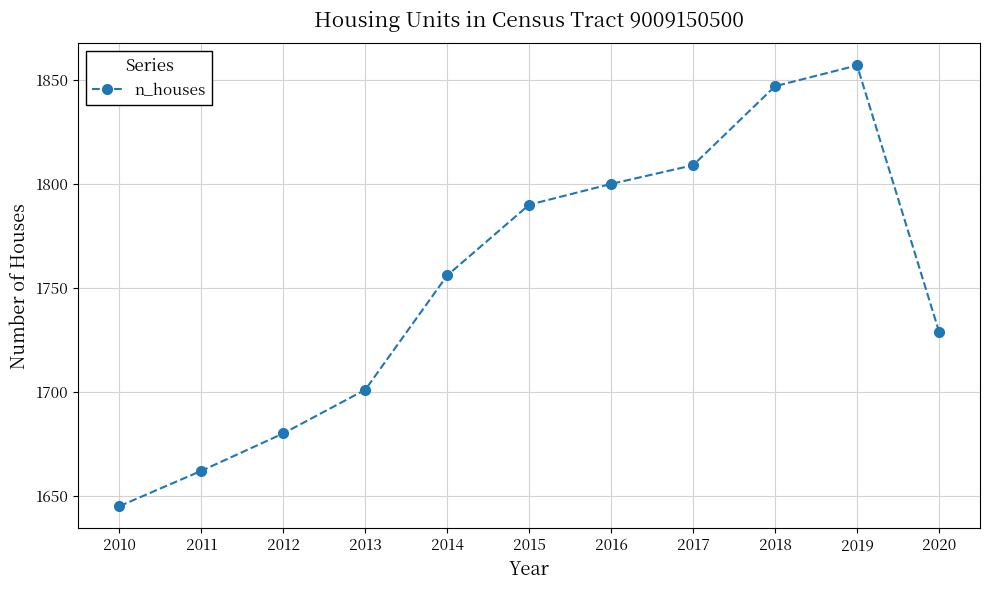

How many values are below 1756?

5